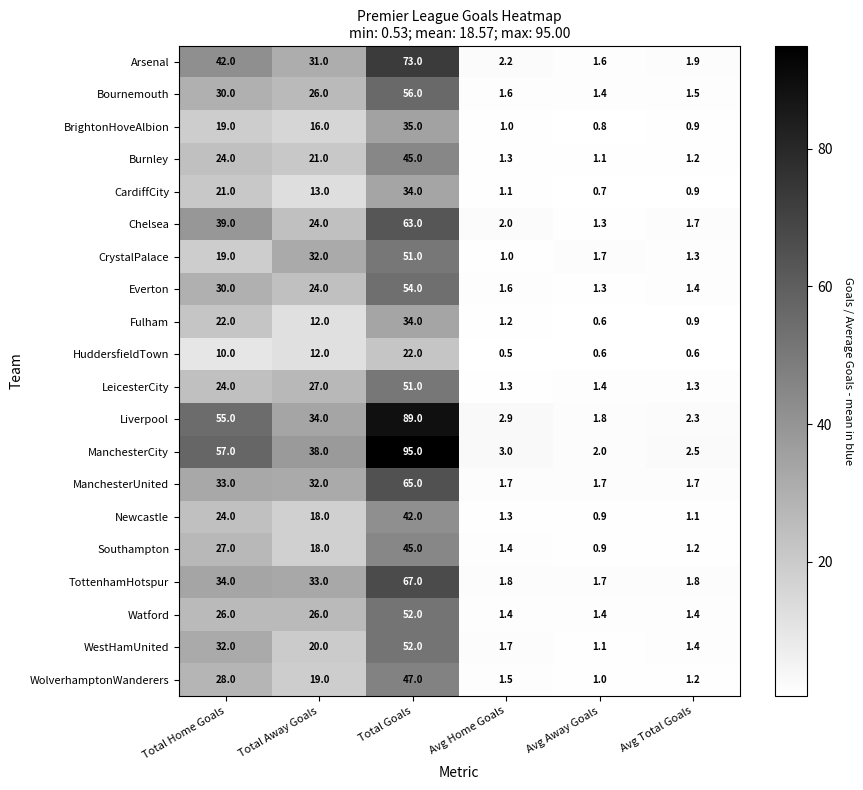

Which series changed the most between Total Away Goals and Total Goals?

ManchesterCity